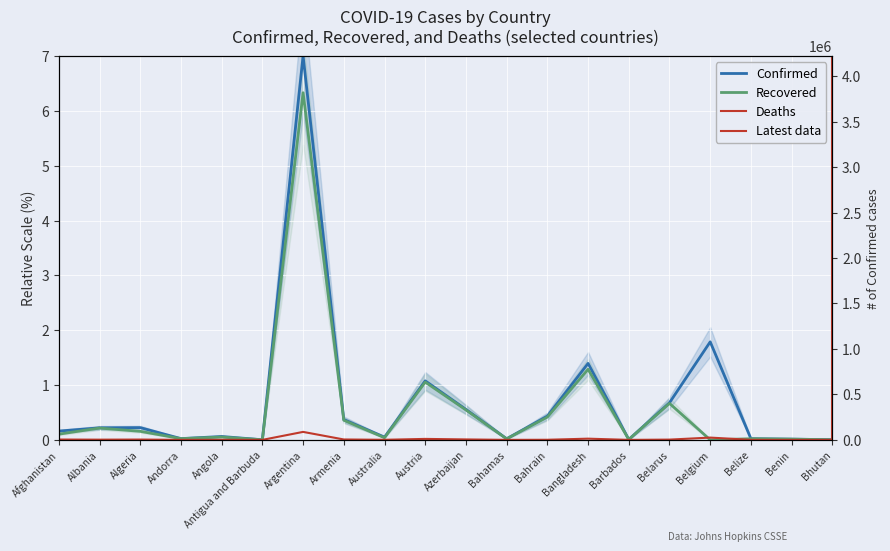

True or false: Deaths and Recovered intersect in this chart.

True